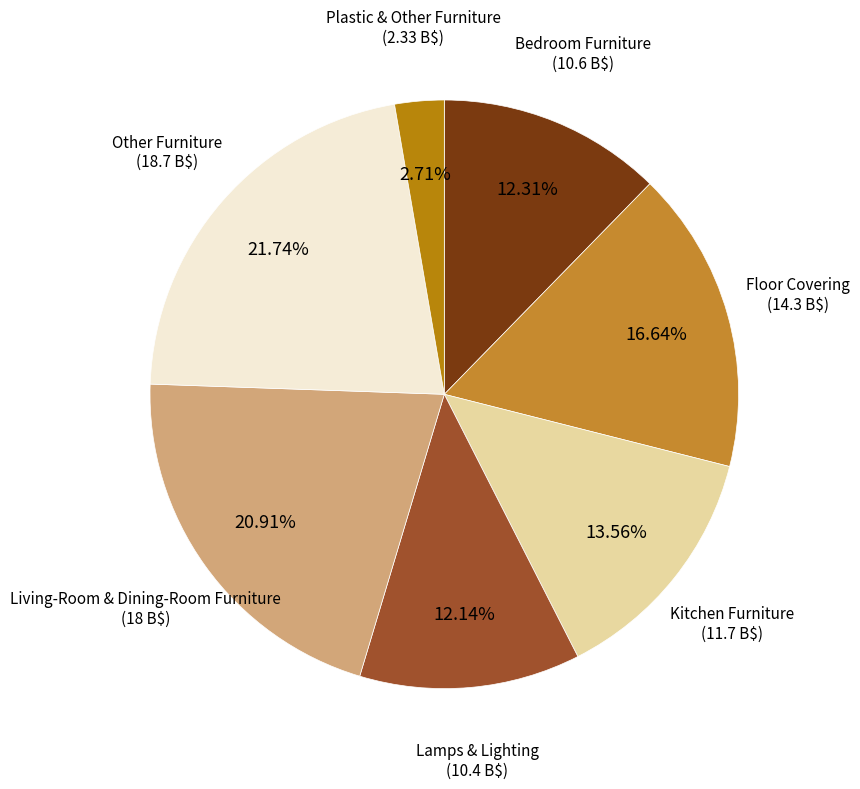

Does Lamps & Lighting represent more than half of the total?

No